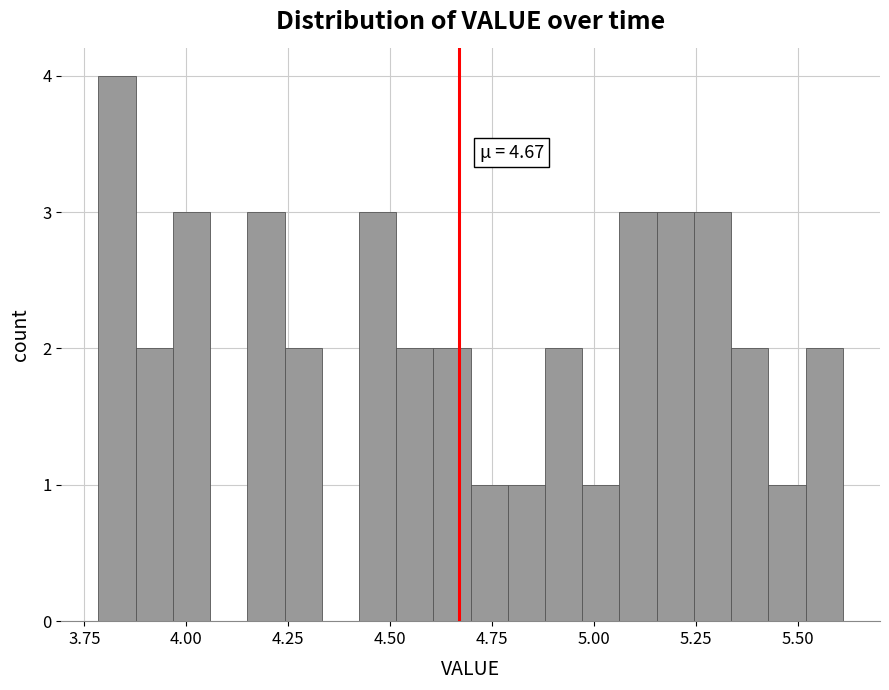

Around what value on the x-axis is the tallest bar? Give the approximate position of its centre, as read against the axis.

3.85